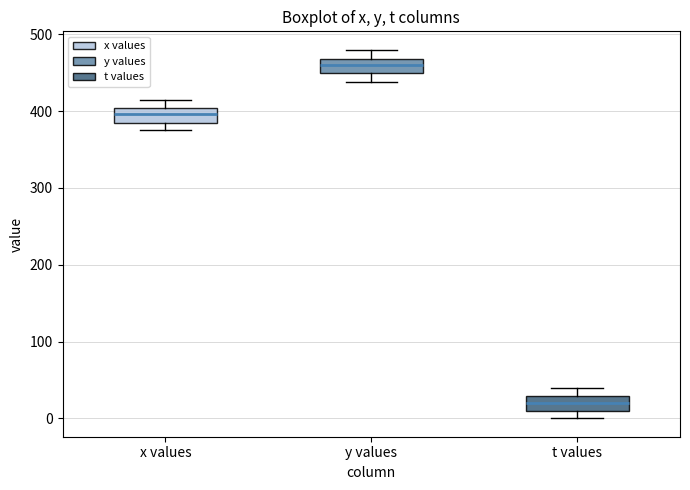

Where is the upper edge of the box for y values on the y-axis? The values are not printed on the chart, so give them approximately, as read against the axis.

470